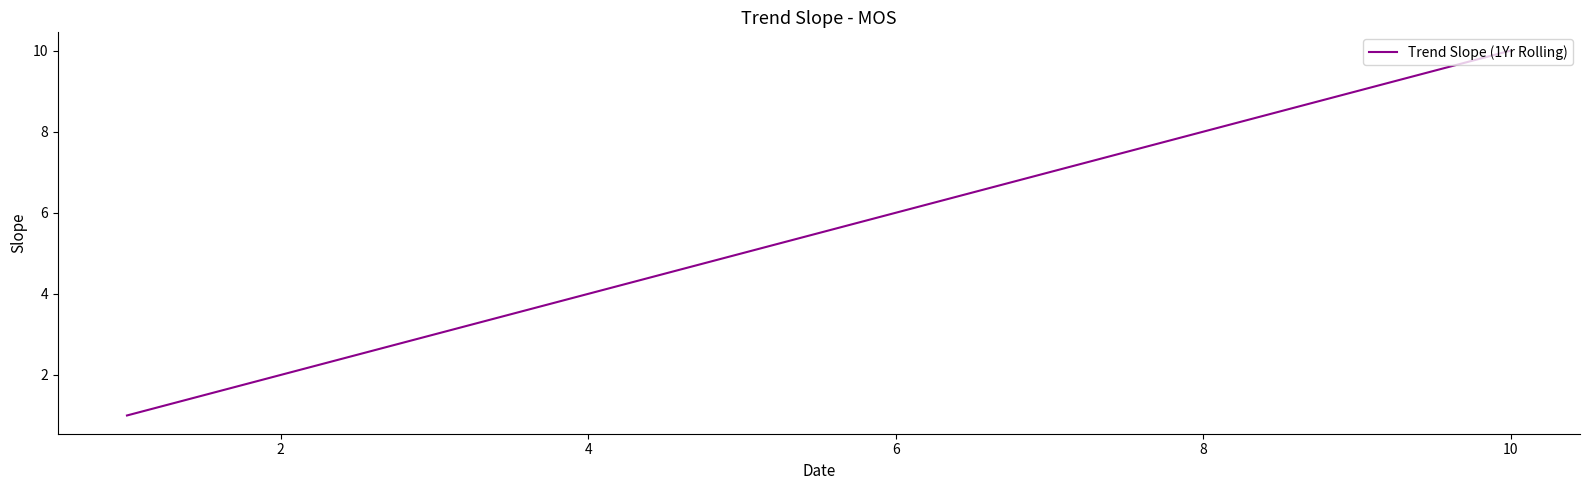

Reading left to right, extract all data points from this chart.

1	2	3	4	5	6	7	8	9	10